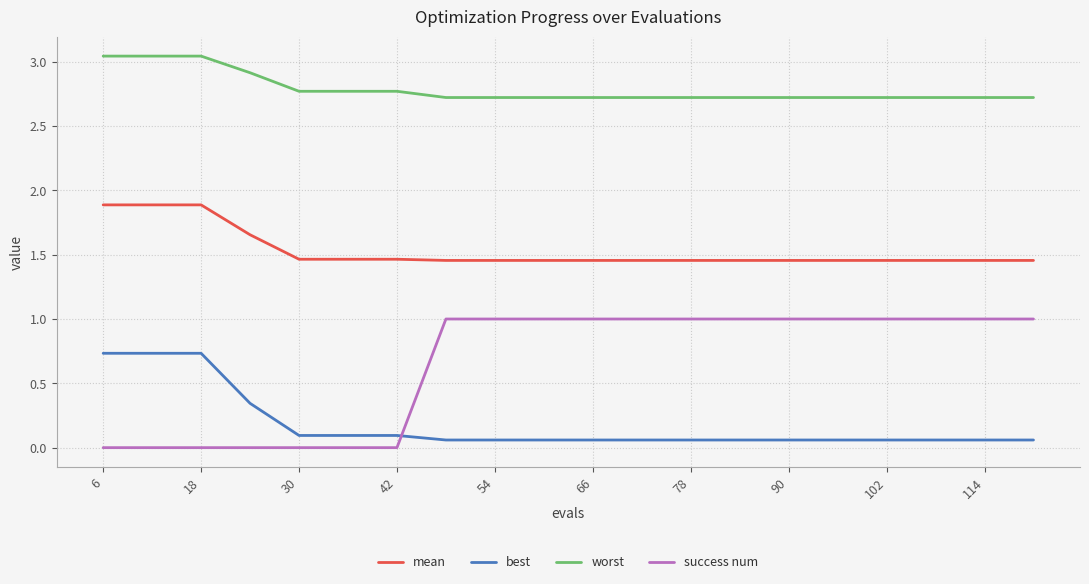

Which series has the widest spread of values?

success num